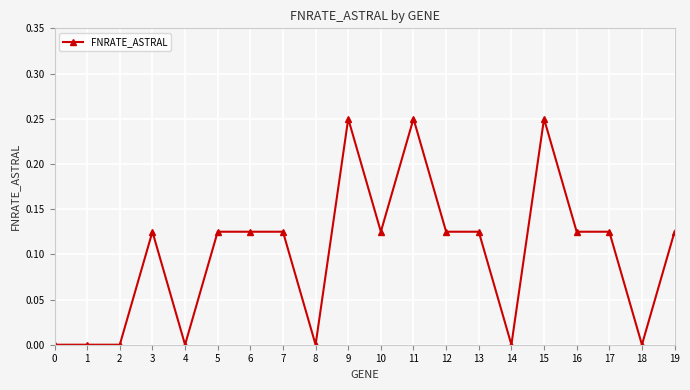

Does the chart have visible grid lines?

Yes